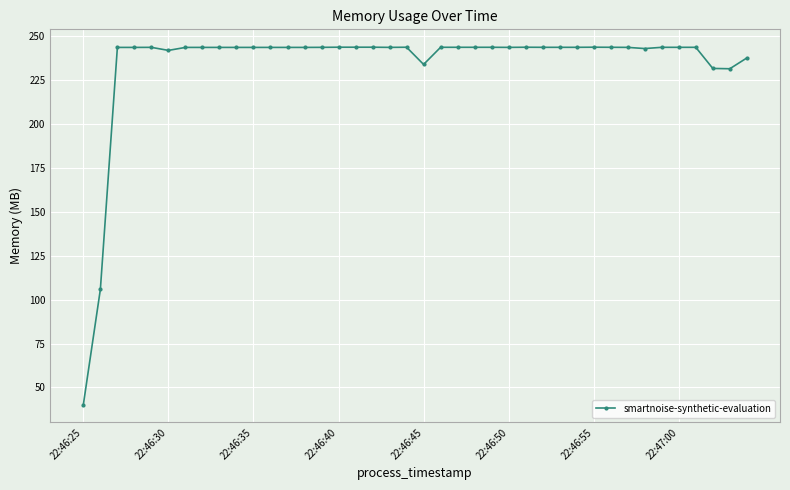

Does the chart display data point markers on the line(s)?

Yes